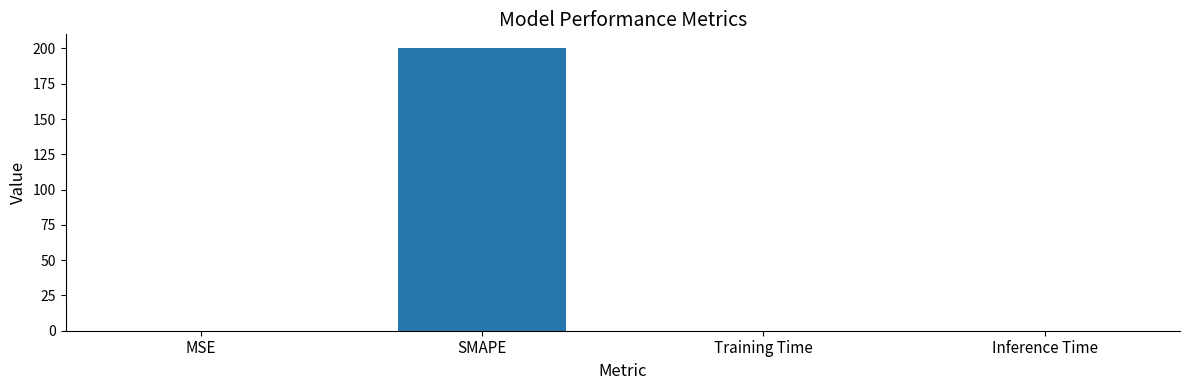

What is the sum of all values?

200.0